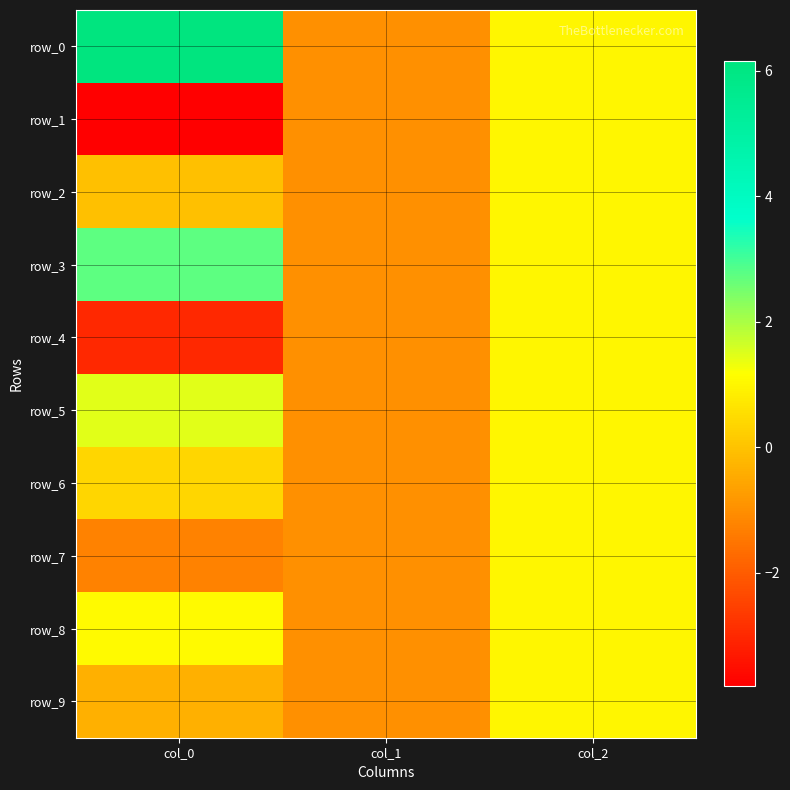

Where does the row_9 series first go above 0?

col_2